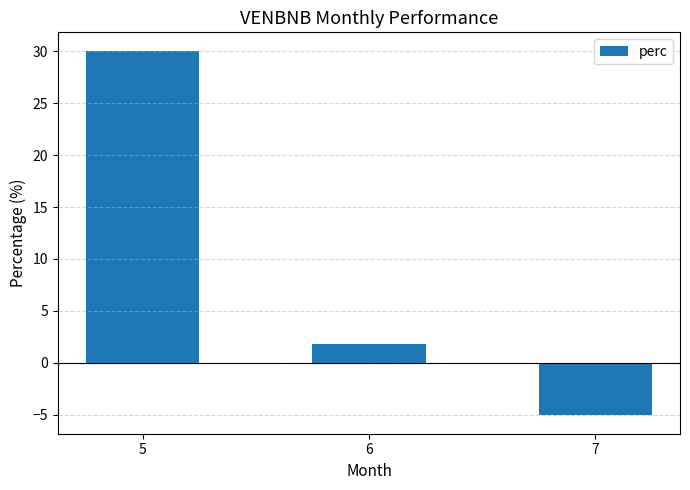

Is it true that the value at 5 is 30.1?

True